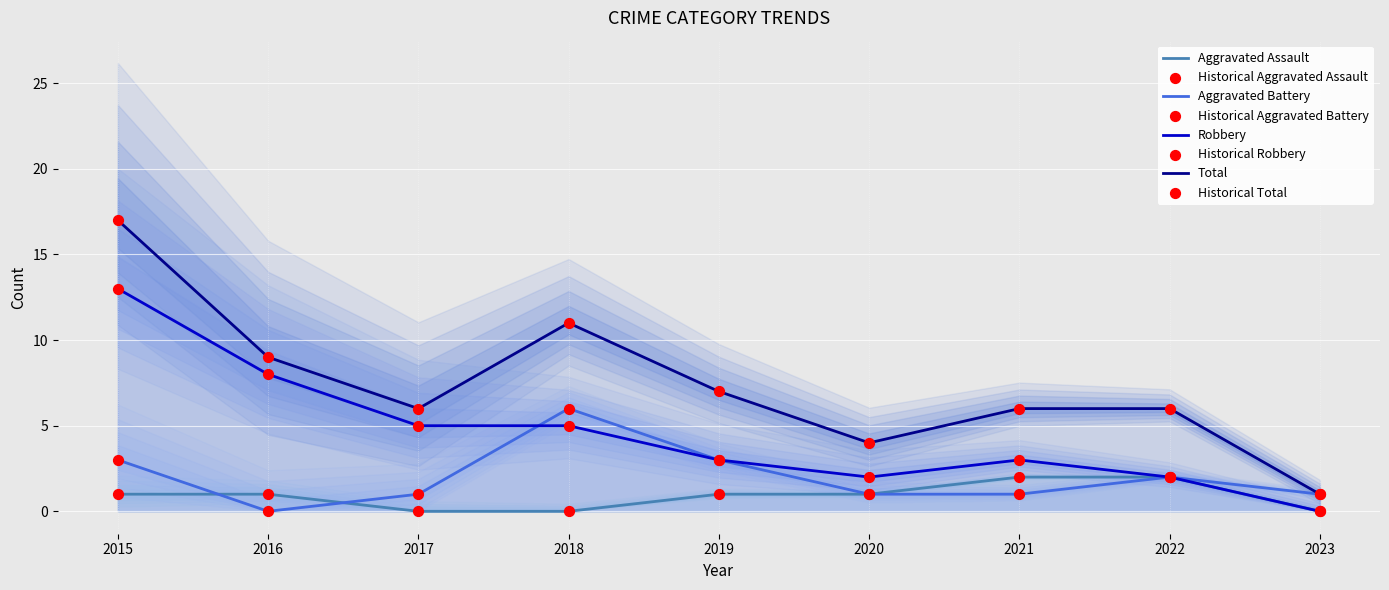

What is the total value across all series at 2015?

34